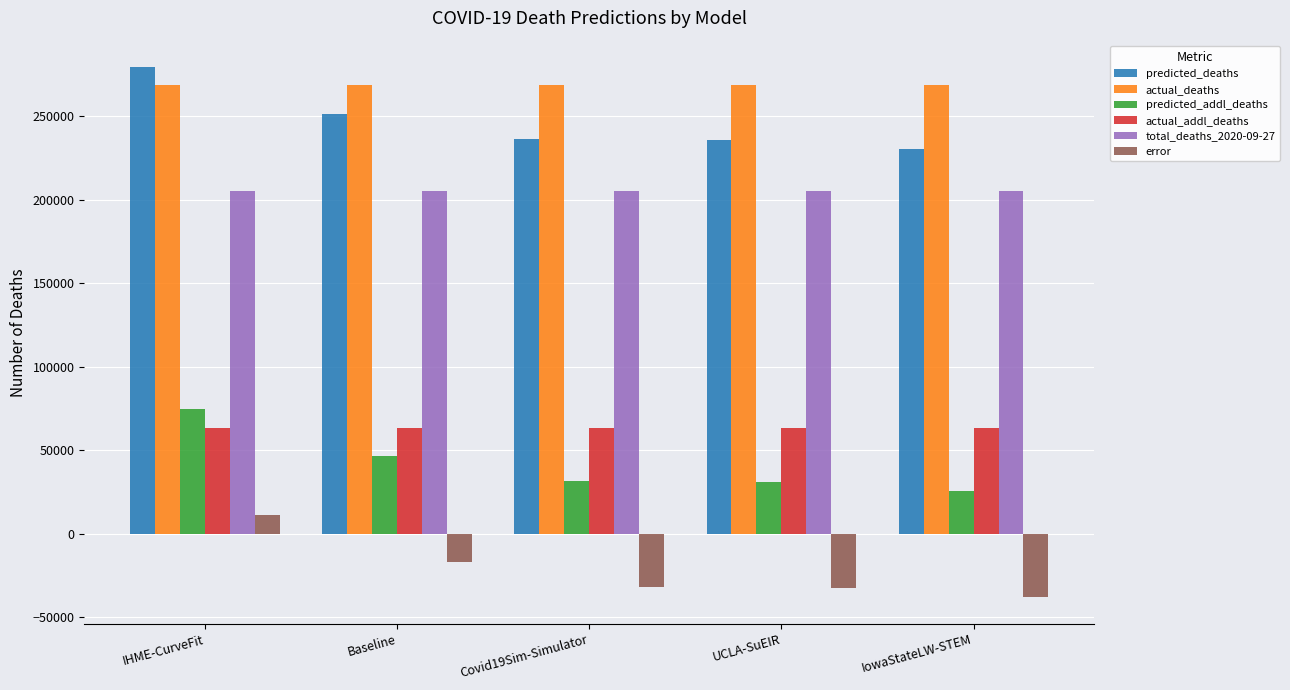

What are all the series names shown in the legend?

predicted_deaths, actual_deaths, predicted_addl_deaths, actual_addl_deaths, total_deaths_2020-09-27, error